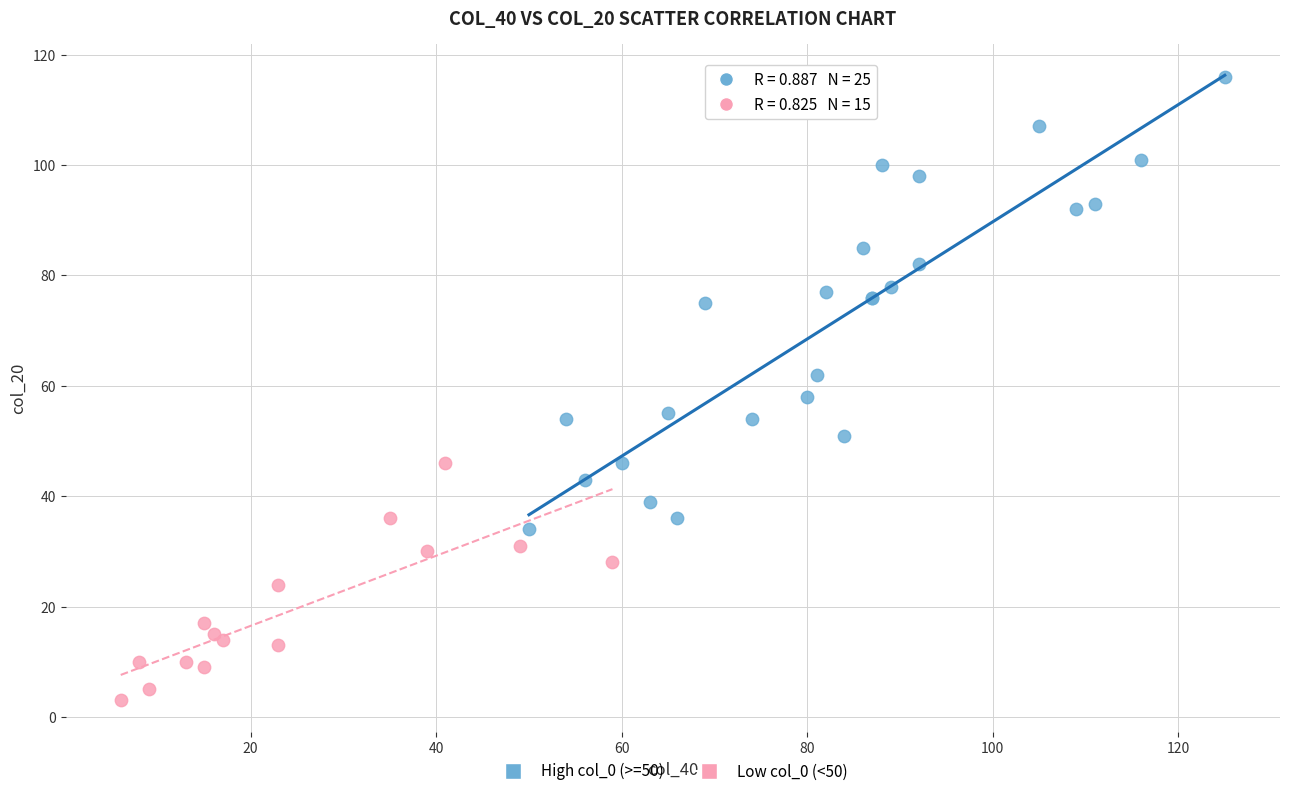

Which series contains the lowest Y value?

Low col_0 (<50)